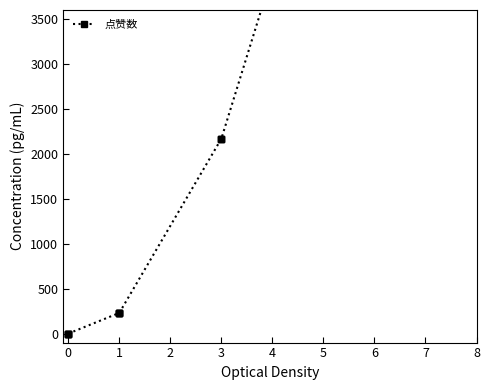

What is the difference between the maximum and minimum values?

13366.3